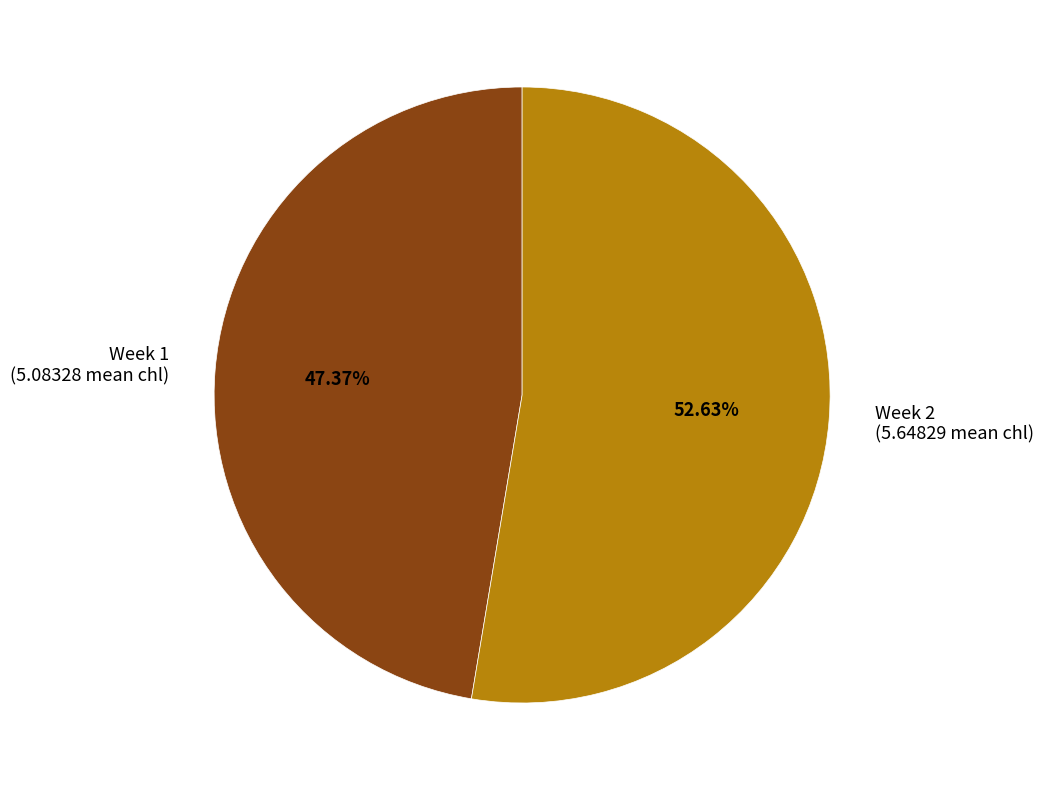

What percentage is the Week 2 slice, to the nearest percent?

53%